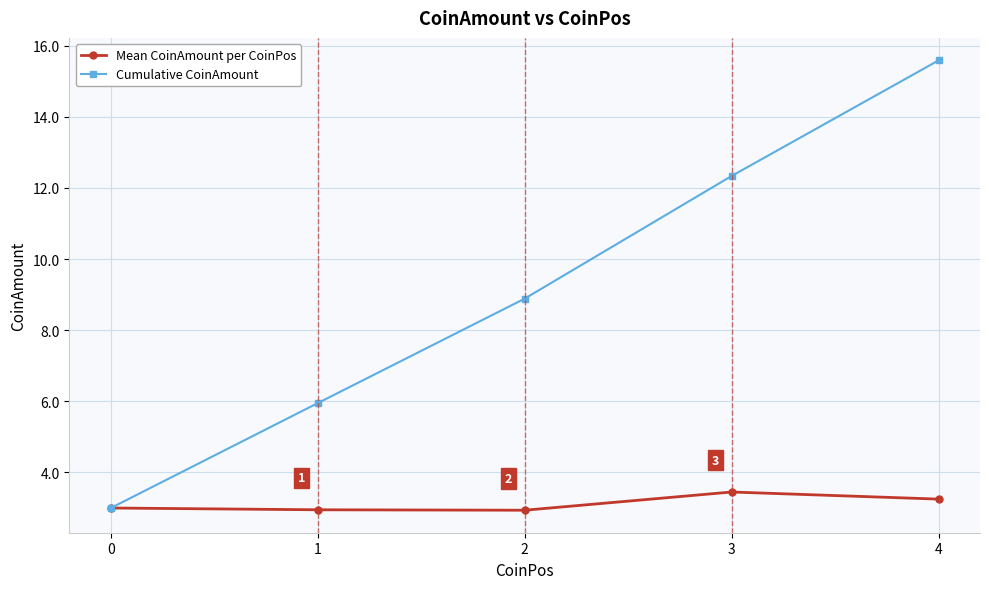

How many data points in Cumulative CoinAmount are less than 8?

2